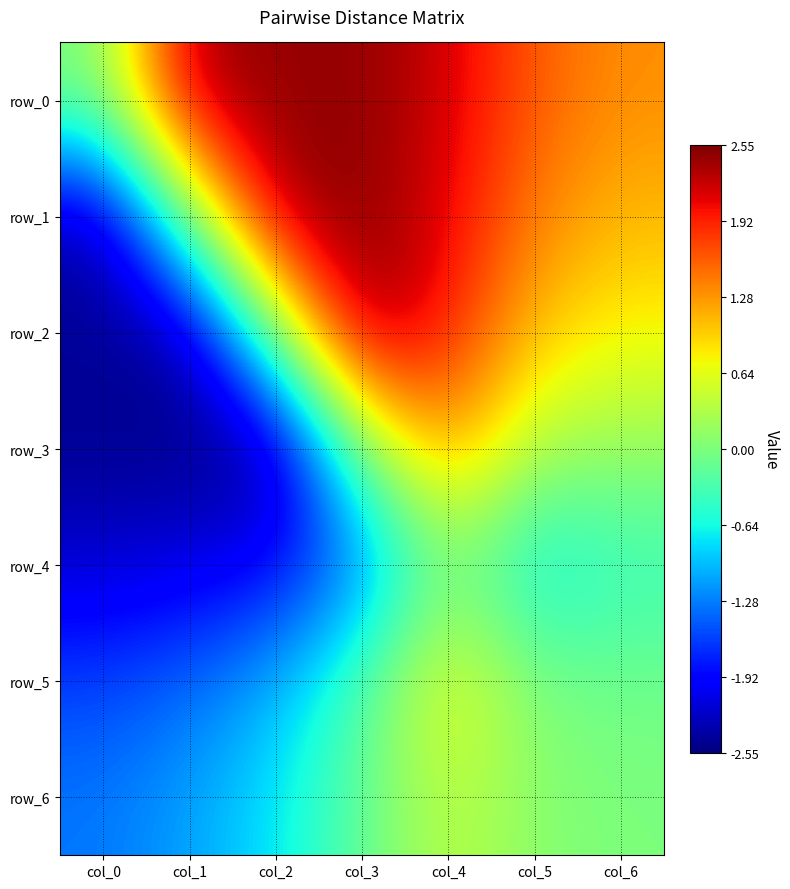

What is the difference between the row_4 values at col_5 and col_6?

0.4